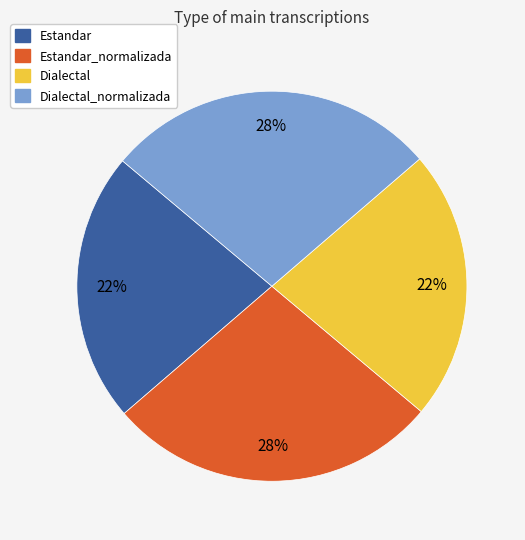

To the nearest percent, what is the average slice percentage?

25%